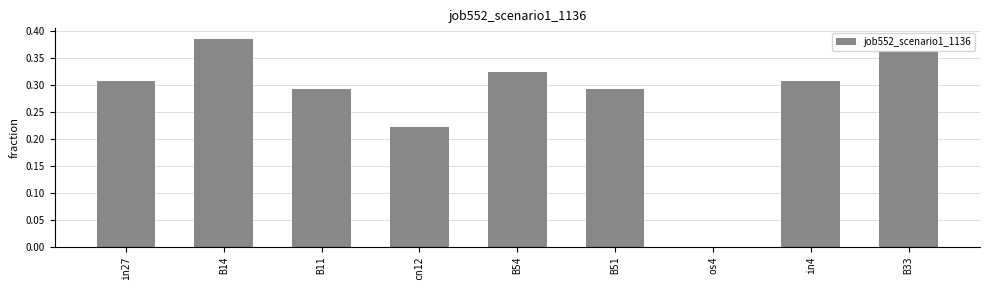

How many categories are shown in the chart?

9